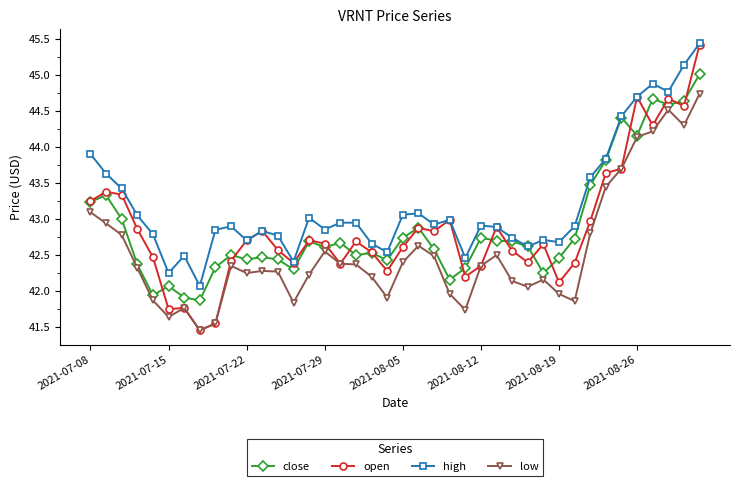

How many data points in open are above 42?

36